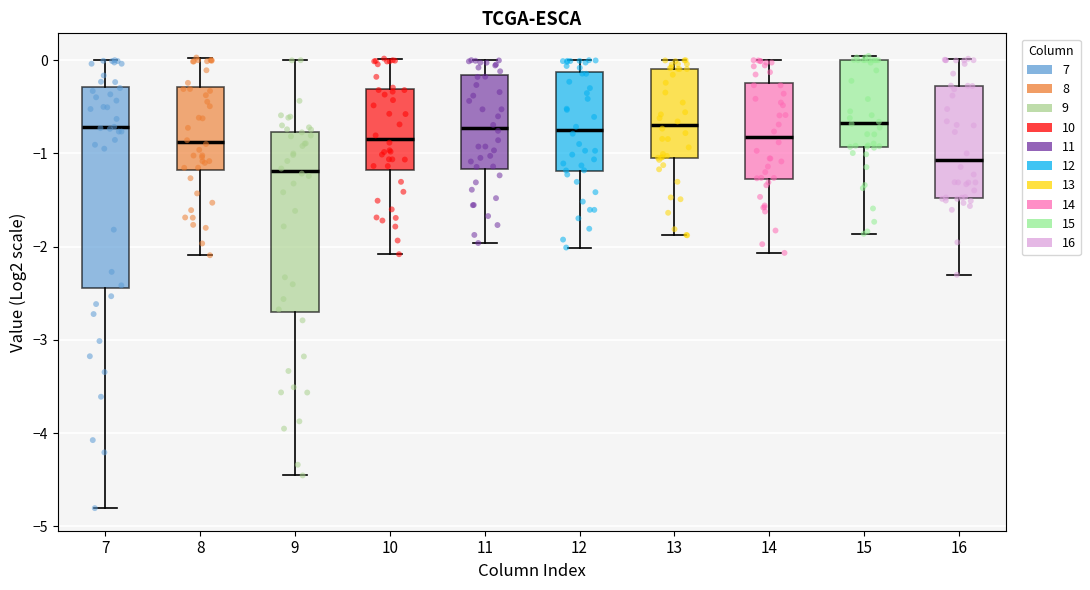

Reading left to right, transcribe this box plot: for each box, give where its median line is, the range the box spans, and where its two whiskers end, as read against the y-axis. The values are not printed on the chart, so give them approximately, as read against the axis.

7: median -0.7, box -2.4 to -0.3, whiskers -4.8 to 0.0
8: median -0.9, box -1.2 to -0.3, whiskers -2.1 to 0.0
9: median -1.2, box -2.7 to -0.8, whiskers -4.5 to 0.0
10: median -0.8, box -1.2 to -0.3, whiskers -2.1 to 0.0
11: median -0.7, box -1.2 to -0.2, whiskers -2.0 to 0.0
12: median -0.8, box -1.2 to -0.1, whiskers -2.0 to 0.0
13: median -0.7, box -1.1 to -0.1, whiskers -1.9 to 0.0
14: median -0.8, box -1.3 to -0.2, whiskers -2.1 to 0.0
15: median -0.7, box -0.9 to 0.0, whiskers -1.9 to 0.0 (just above the box's upper edge)
16: median -1.1, box -1.5 to -0.3, whiskers -2.3 to 0.0